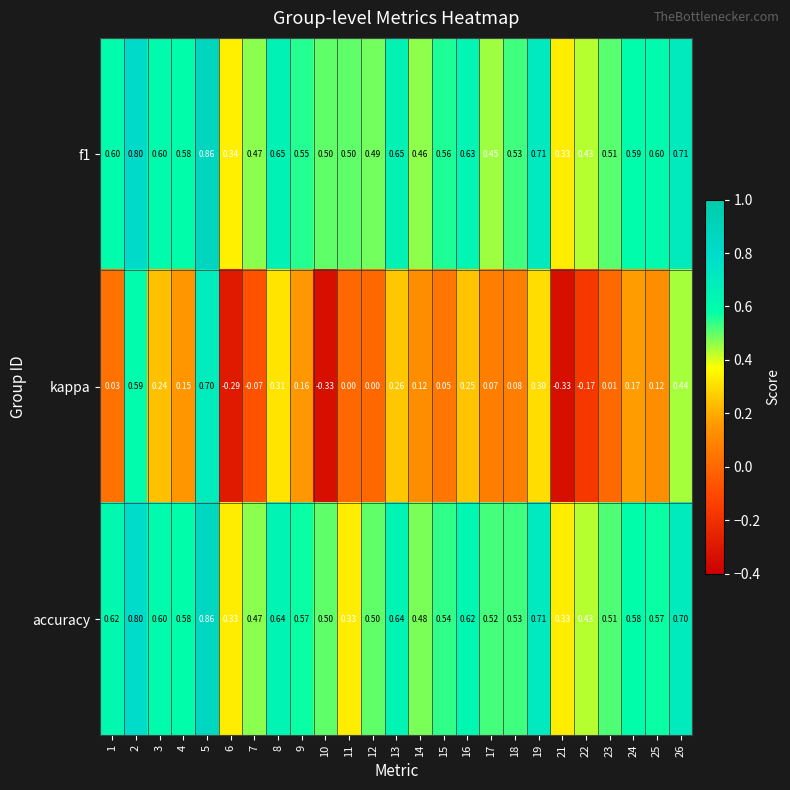

Which series has the widest spread of values?

kappa